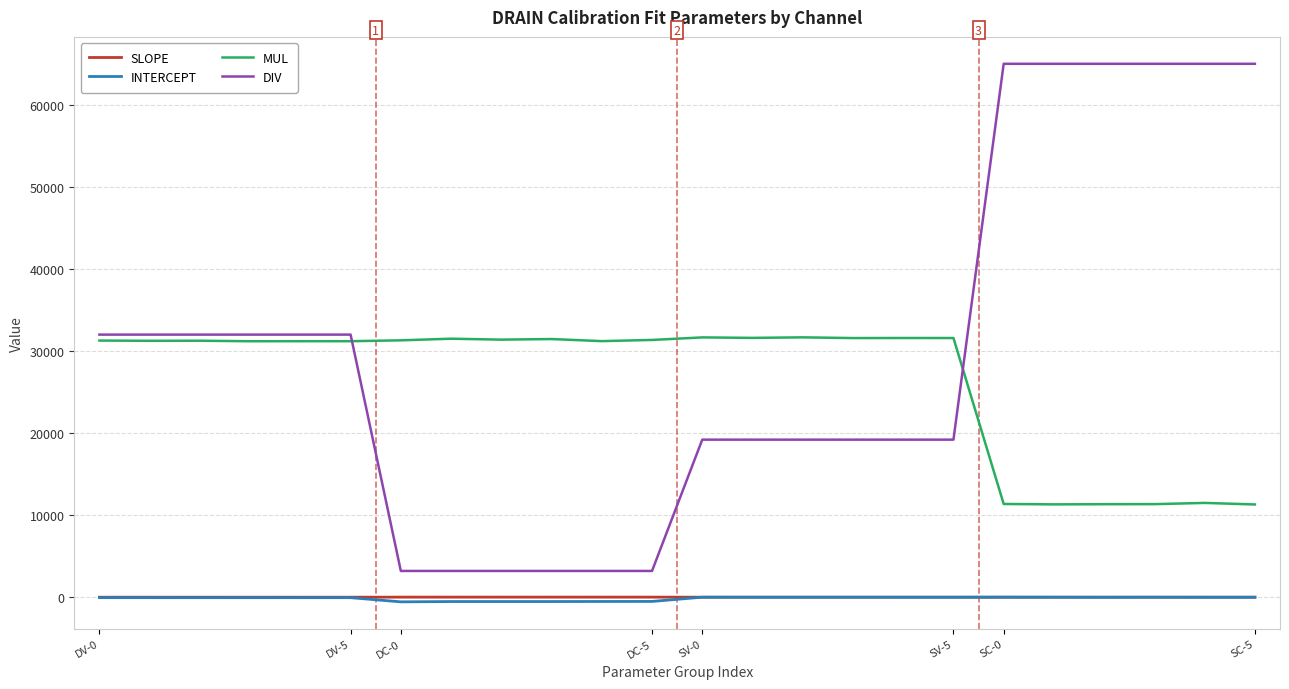

At how many categories does at least one series exceed 23700?

24